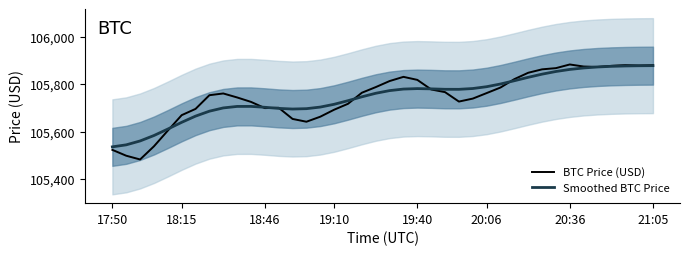

How many data points in BTC Price (USD) are less than 105763?

20